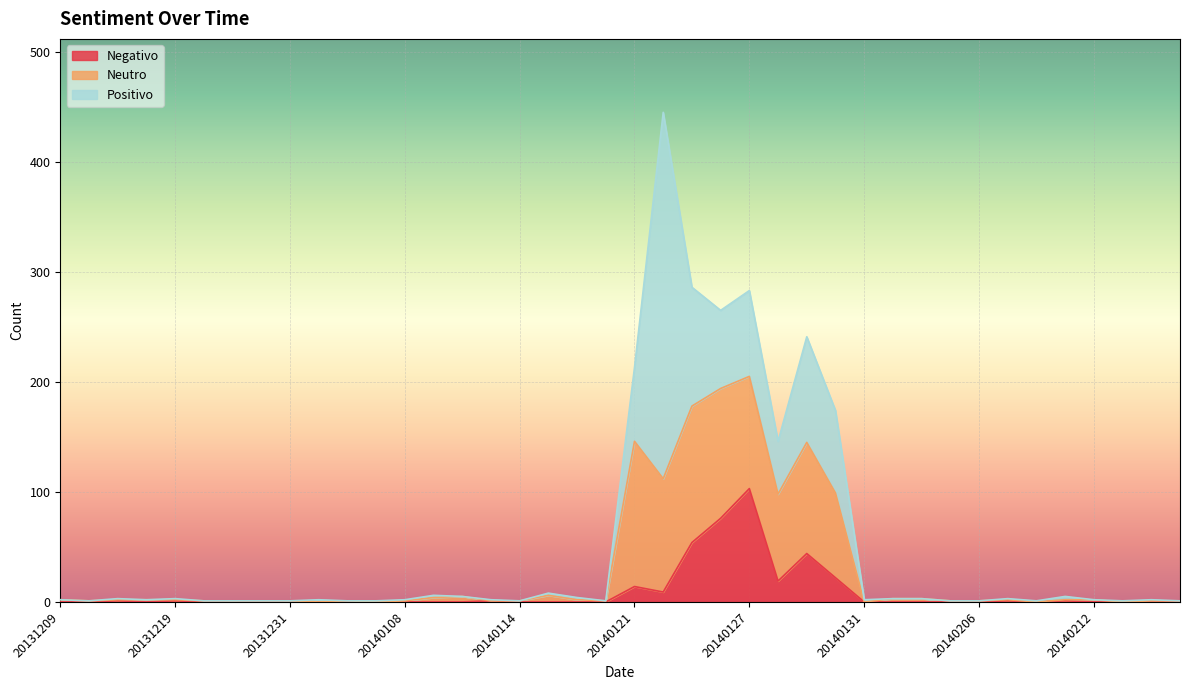

Reading left to right, what are all the values shown in this chart?

Positivo: 20131209=0	20131210=0	20131213=1	20131216=0	20131219=1	20131220=0	20131223=0	20131226=0	20131231=0	20140103=2	20140106=0	20140107=1	20140108=1	20140109=2	20140110=0	20140113=1	20140114=0	20140115=2	20140116=2	20140117=0	20140121=67	20140122=333	20140123=108	20140124=71	20140127=78	20140128=48	20140129=96	20140130=75	20140131=2	20140203=0	20140204=0	20140205=0	20140206=0	20140207=1	20140210=1	20140211=3	20140212=0	20140213=1	20140214=1	20140218=0
Negativo: 20131209=0	20131210=0	20131213=1	20131216=0	20131219=1	20131220=0	20131223=1	20131226=0	20131231=1	20140103=0	20140106=0	20140107=0	20140108=0	20140109=0	20140110=0	20140113=1	20140114=0	20140115=0	20140116=0	20140117=0	20140121=14	20140122=9	20140123=54	20140124=76	20140127=103	20140128=19	20140129=44	20140130=22	20140131=0	20140203=0	20140204=0	20140205=0	20140206=0	20140207=1	20140210=0	20140211=1	20140212=0	20140213=0	20140214=0	20140218=0
Neutro: 20131209=2	20131210=1	20131213=1	20131216=2	20131219=1	20131220=1	20131223=0	20131226=1	20131231=0	20140103=0	20140106=1	20140107=0	20140108=1	20140109=4	20140110=5	20140113=0	20140114=1	20140115=6	20140116=2	20140117=1	20140121=132	20140122=103	20140123=124	20140124=118	20140127=102	20140128=79	20140129=101	20140130=77	20140131=0	20140203=3	20140204=3	20140205=1	20140206=1	20140207=1	20140210=0	20140211=1	20140212=2	20140213=0	20140214=1	20140218=1